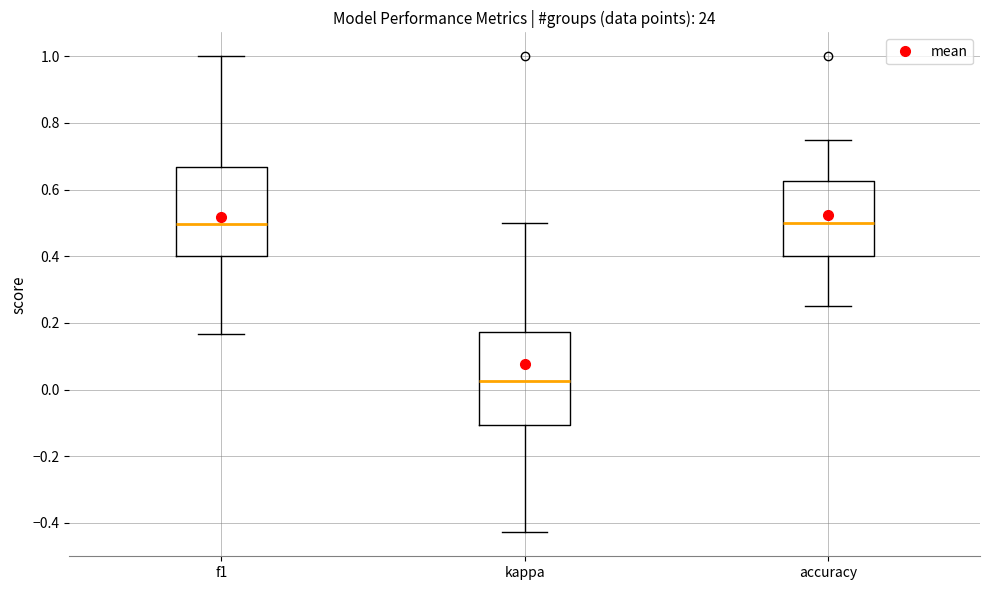

Reading left to right, transcribe this box plot: for each box, give where its median line is, the range the box spans, and where its two whiskers end, as read against the y-axis. The values are not printed on the chart, so give them approximately, as read against the axis.

f1: median 0.50, box 0.40 to 0.66, whiskers 0.16 to 1.00
kappa: median 0.02, box -0.10 to 0.18, whiskers -0.42 to 0.50
accuracy: median 0.50, box 0.40 to 0.62, whiskers 0.26 to 0.76